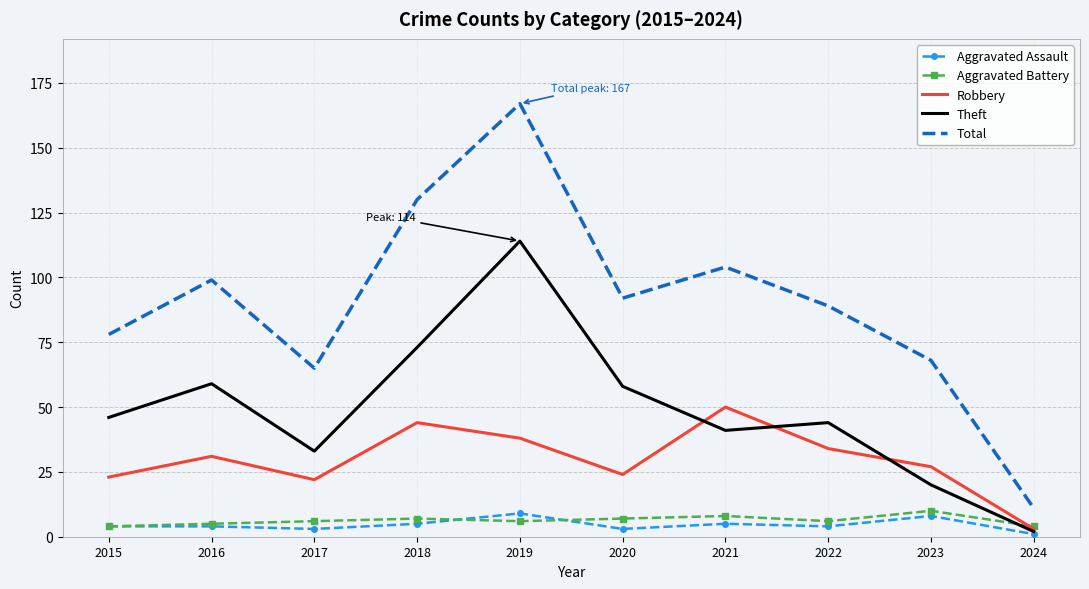

Which series has the widest spread of values?

Total